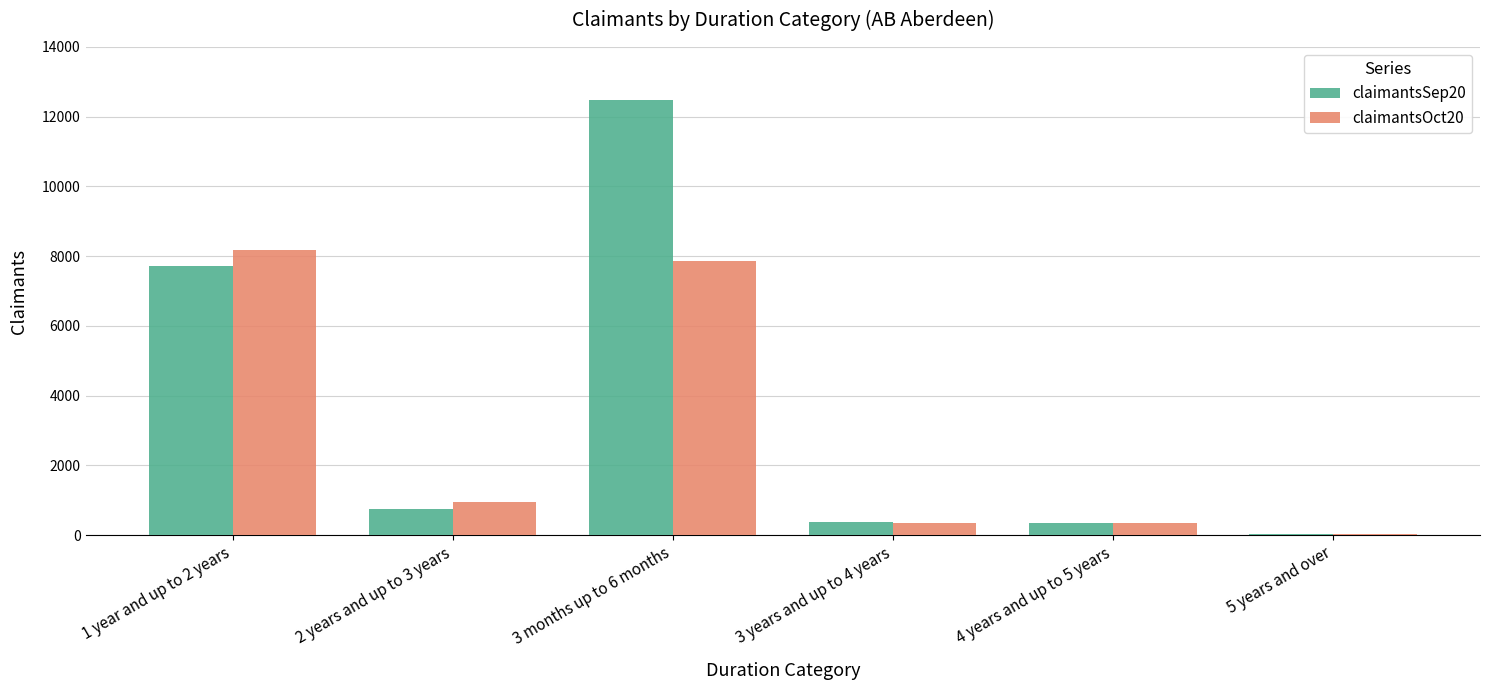

What is the greatest value displayed?

12482